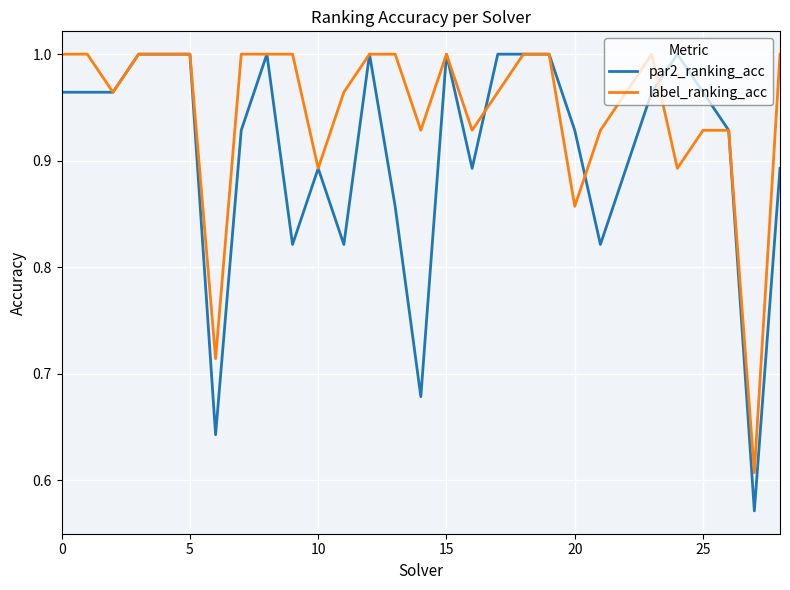

What is the difference between the maximum and minimum values in the par2_ranking_acc series?

0.4